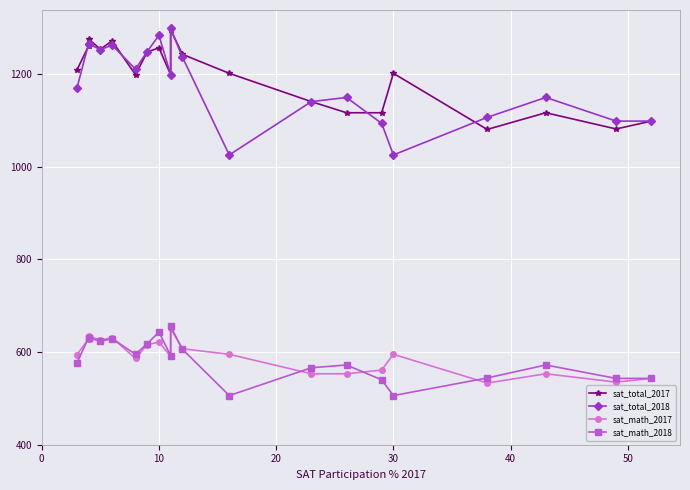

How many intersections are there between sat_math_2018 and sat_math_2017?

7